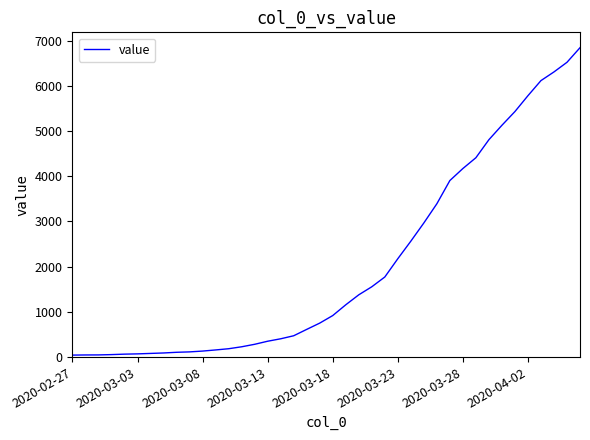

What is the difference between the maximum and minimum values?

6803